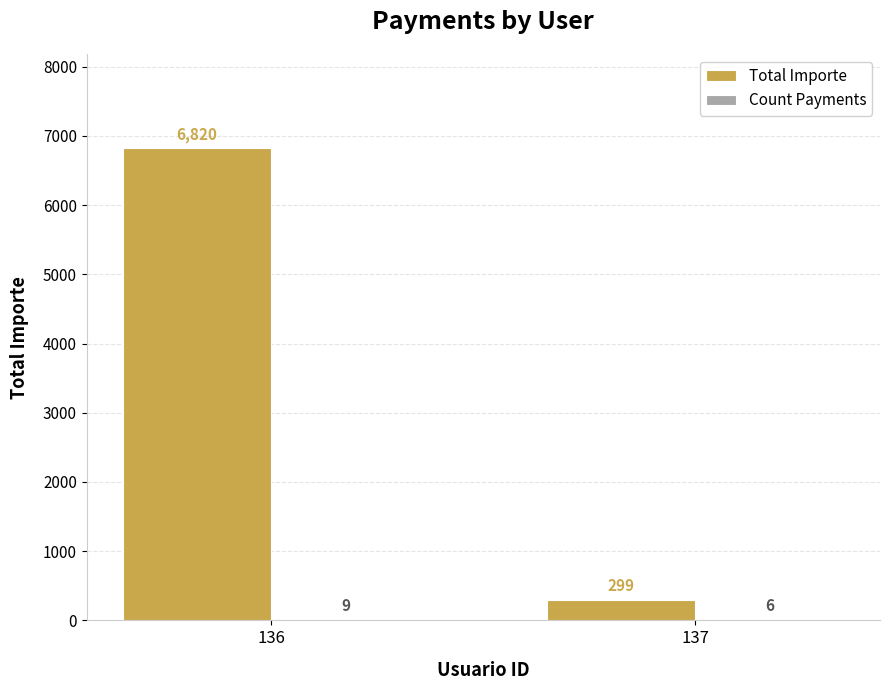

At which label does Total Importe reach its peak?

136